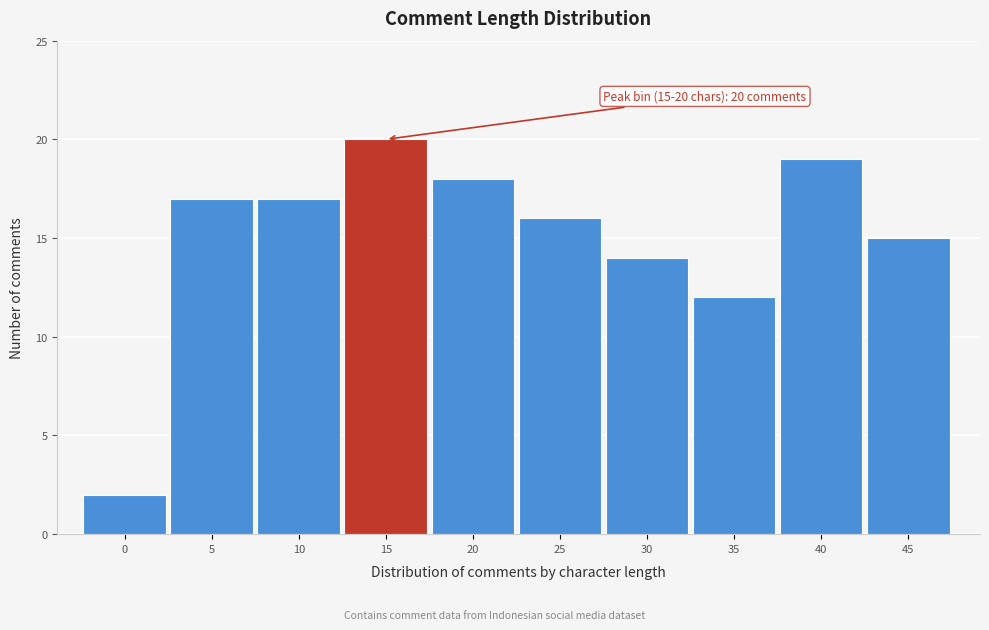

Reading left to right, what are all the values shown in this chart?

0=2	5=17	10=17	15=20	20=18	25=16	30=14	35=12	40=19	45=15